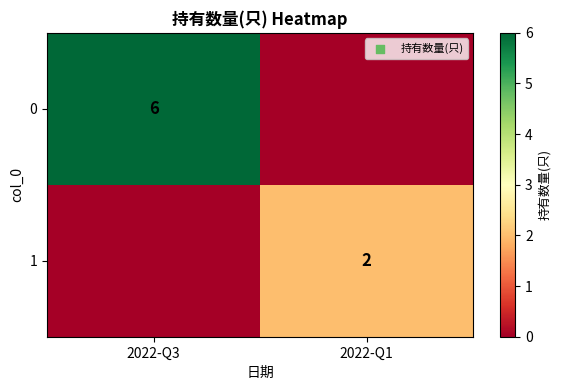

Is the value of 1 at 2022-Q1 greater than the value of 0 at 2022-Q3?

No